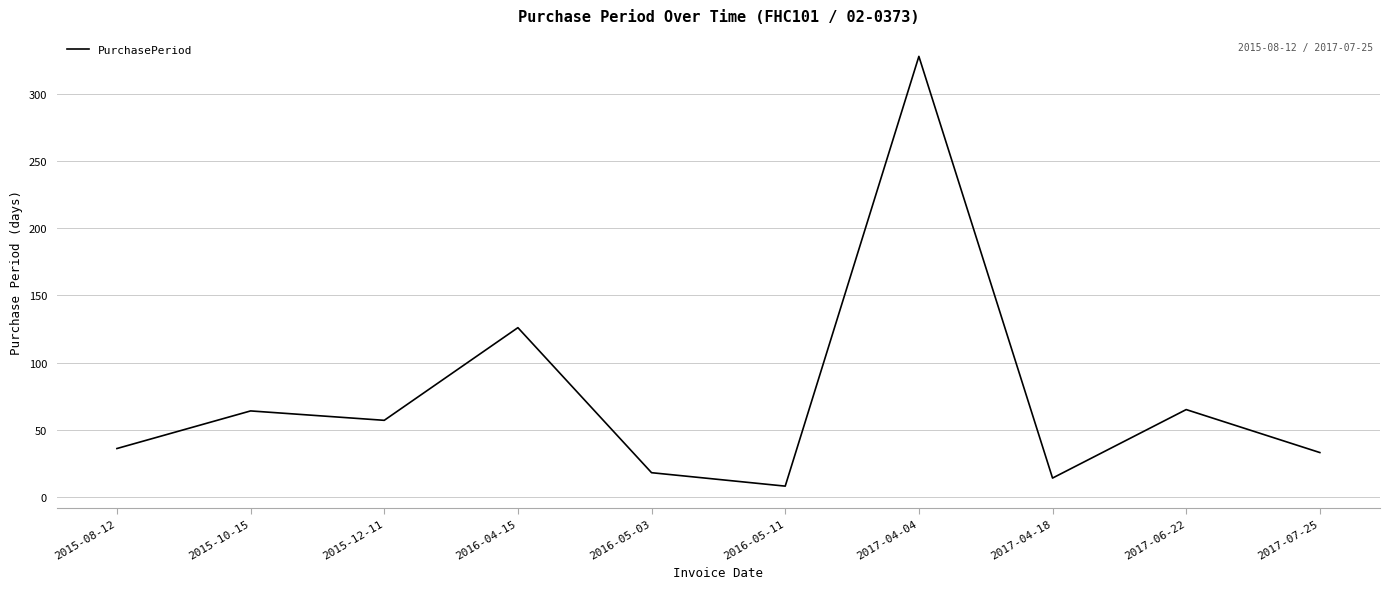

What is the greatest value displayed?

328